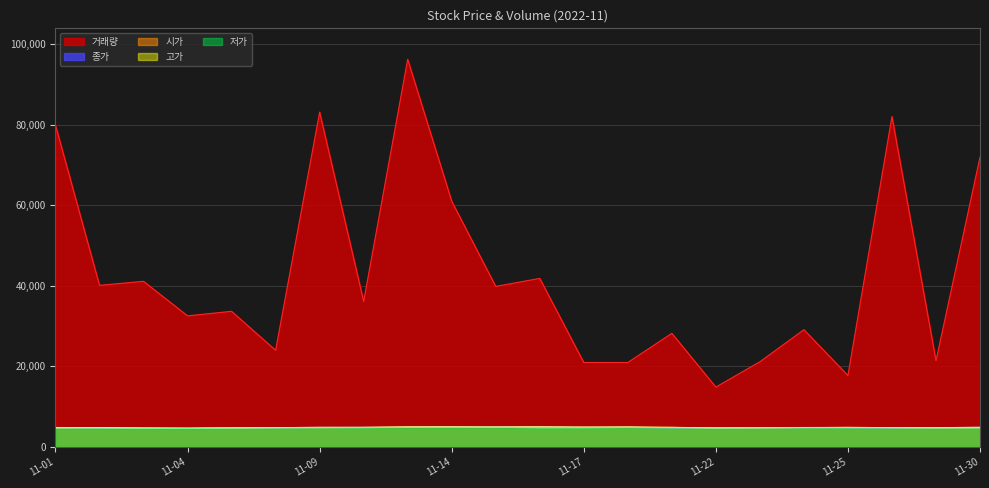

What value does the 고가 series have at 2022-11-21, to the nearest 50?

4850